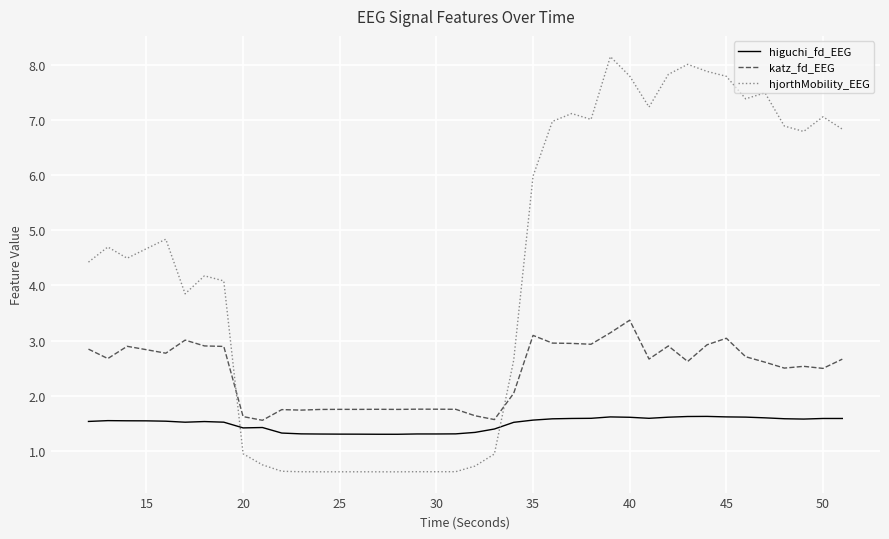

True or false: hjorthMobility_EEG and higuchi_fd_EEG cross at least once.

True